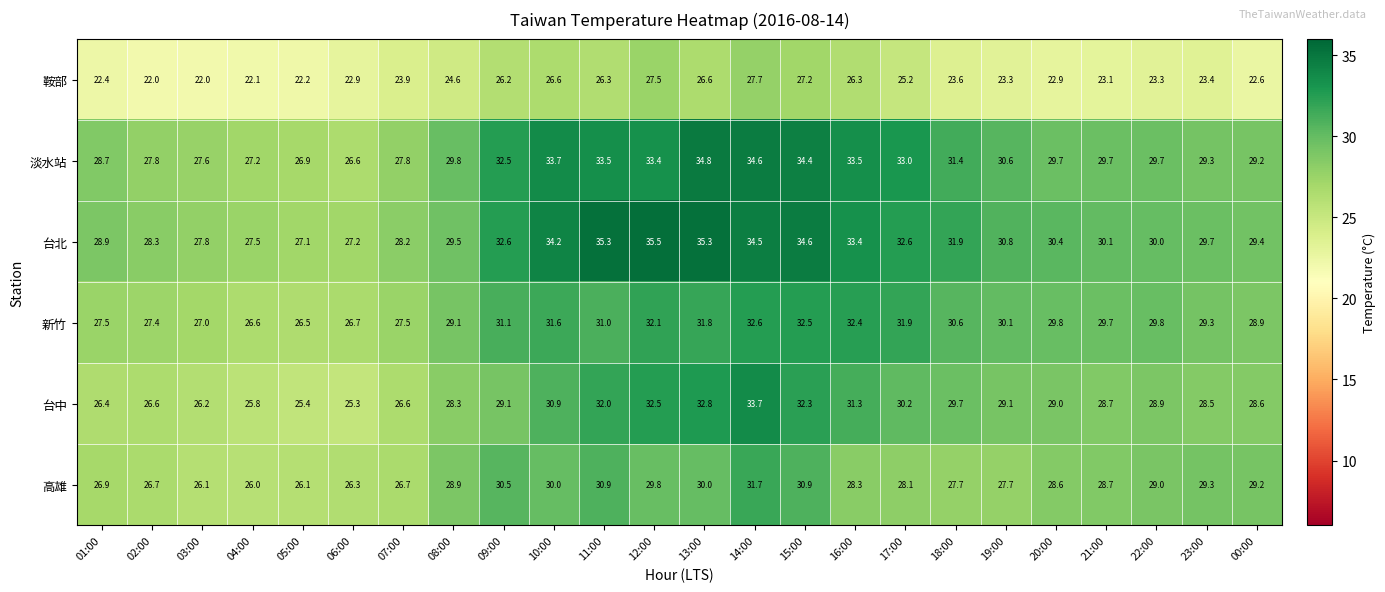

At which category is the sum across all series the highest?

14:00